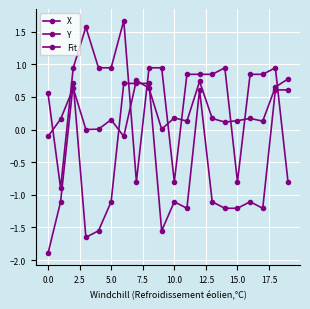

Is this an area chart (filled region under the line)?

No